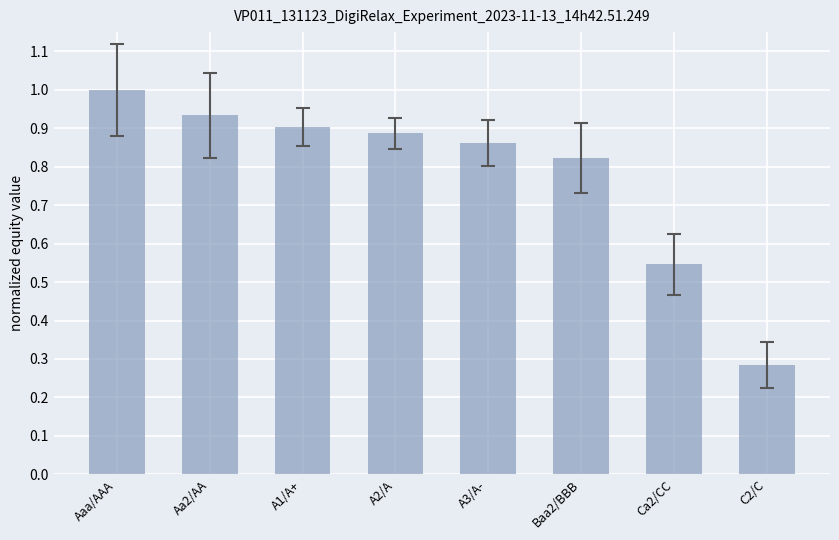

Count the number of categories in the chart.

8